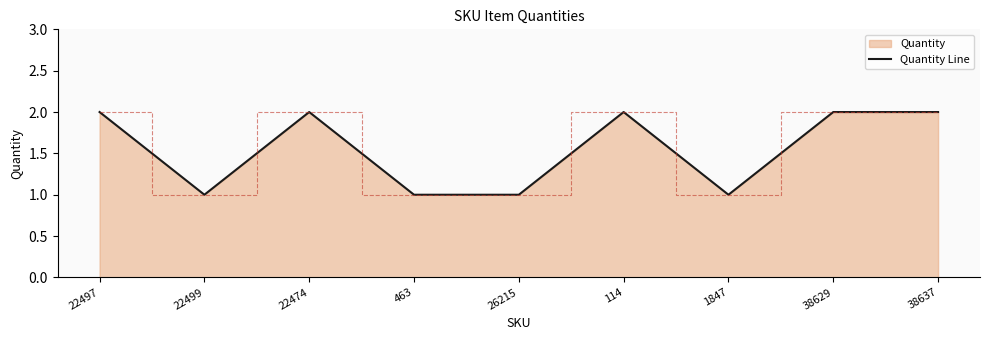

What is the average value?

2